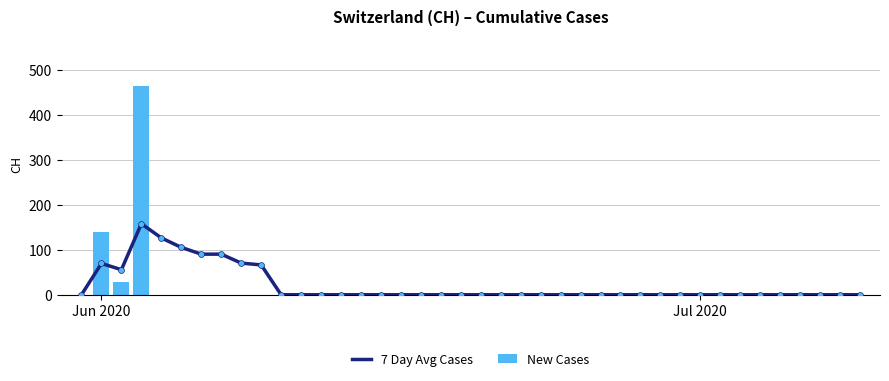

At how many categories does at least one series exceed 295?

1